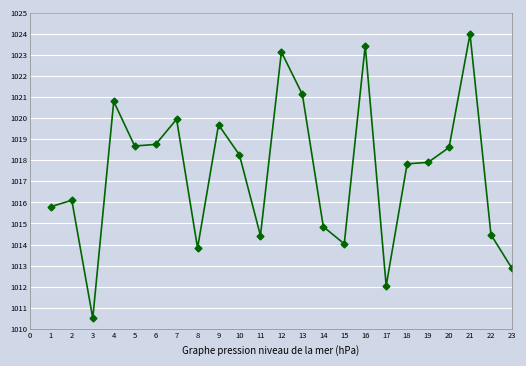

True or false: the data shows 1591.3 at 22.

False